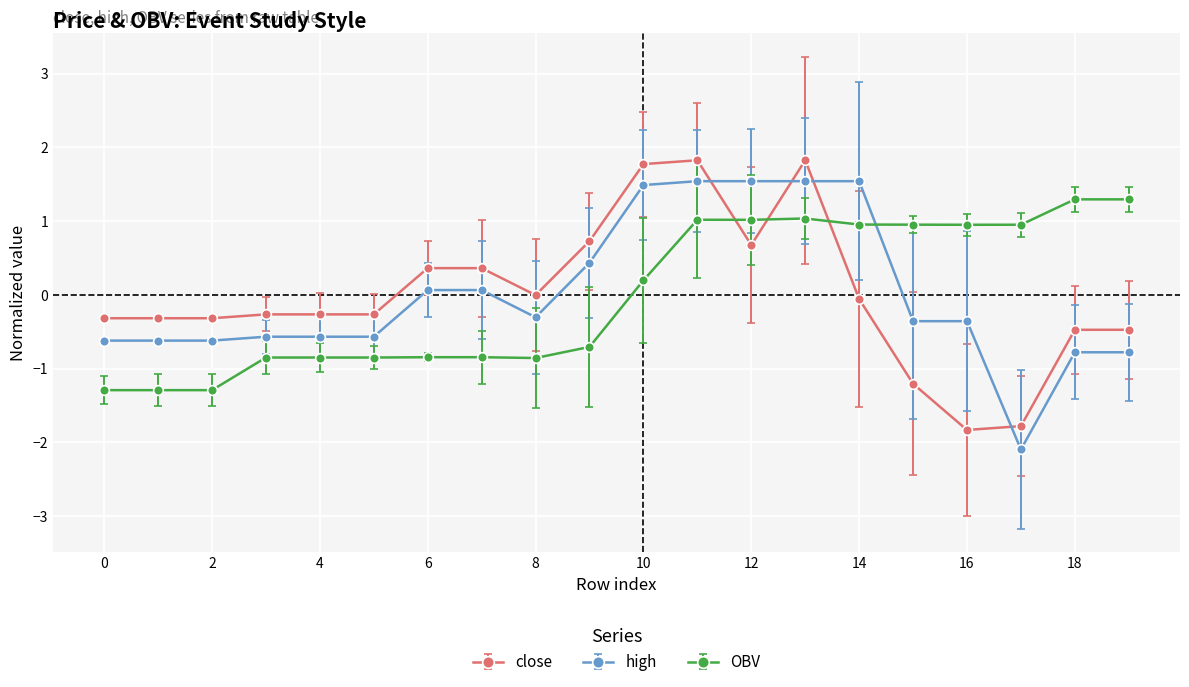

What is the difference between the maximum and minimum values in the close series?

3.7